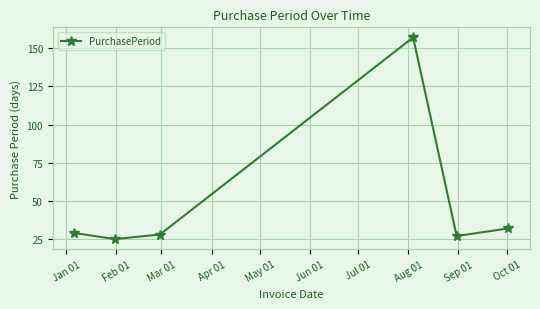

What is the sum of all values?

298